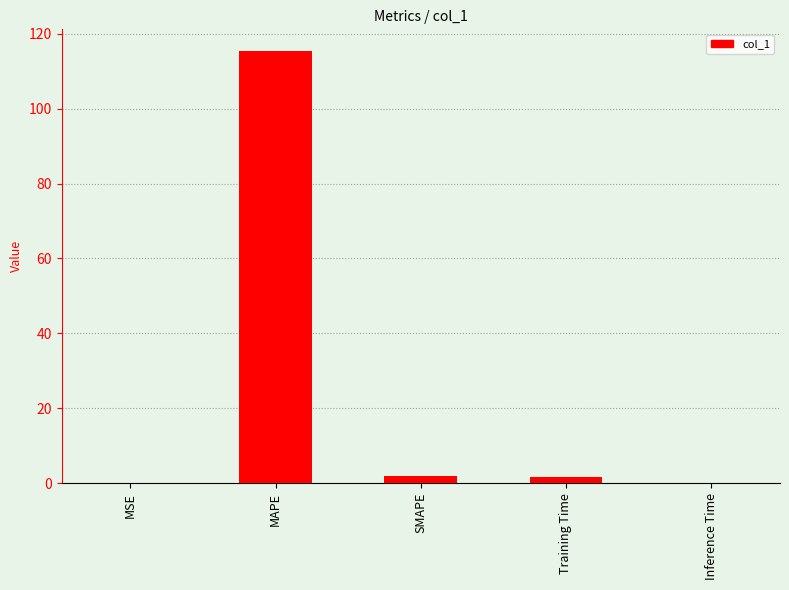

True or false: the data shows 0.0 at MSE.

True